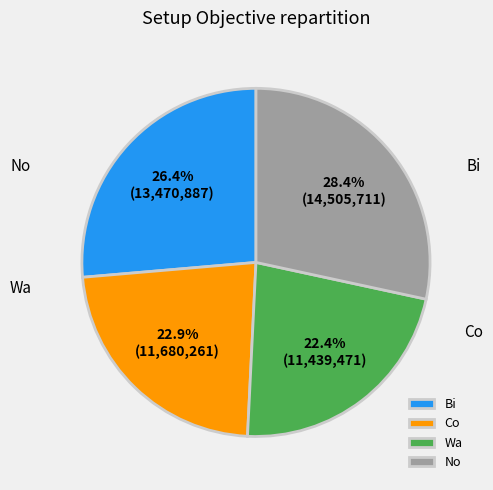

To the nearest percent, what percentage of the pie is Wa?

22%